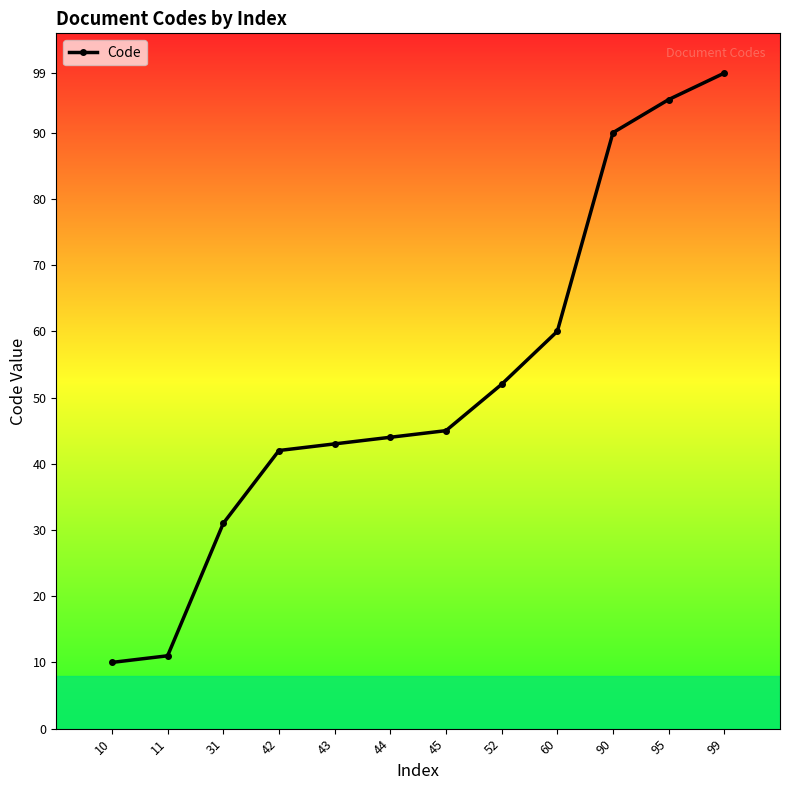

What is the sum of all values?

622